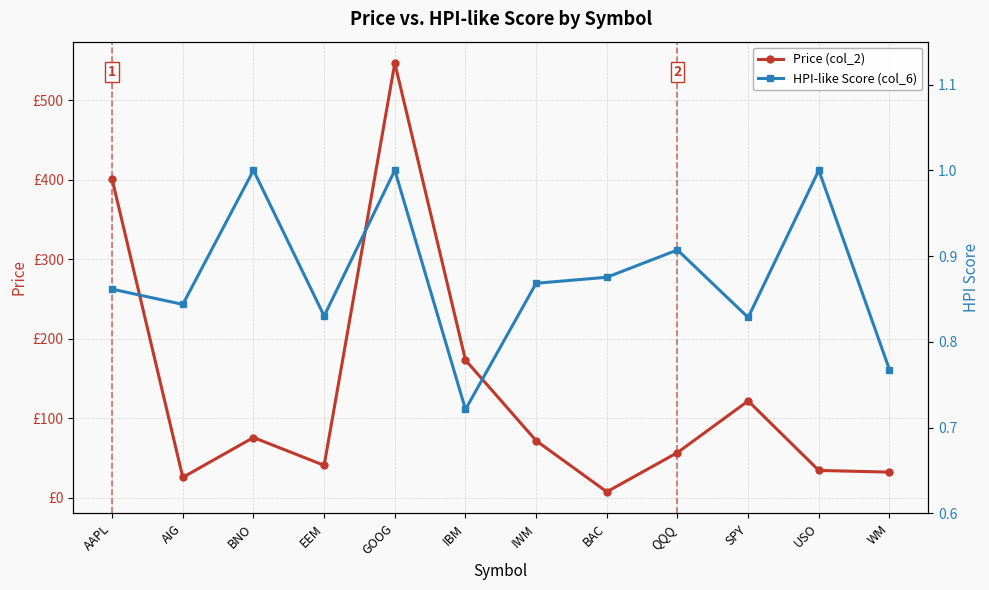

Between AIG and QQQ, which is larger?

QQQ